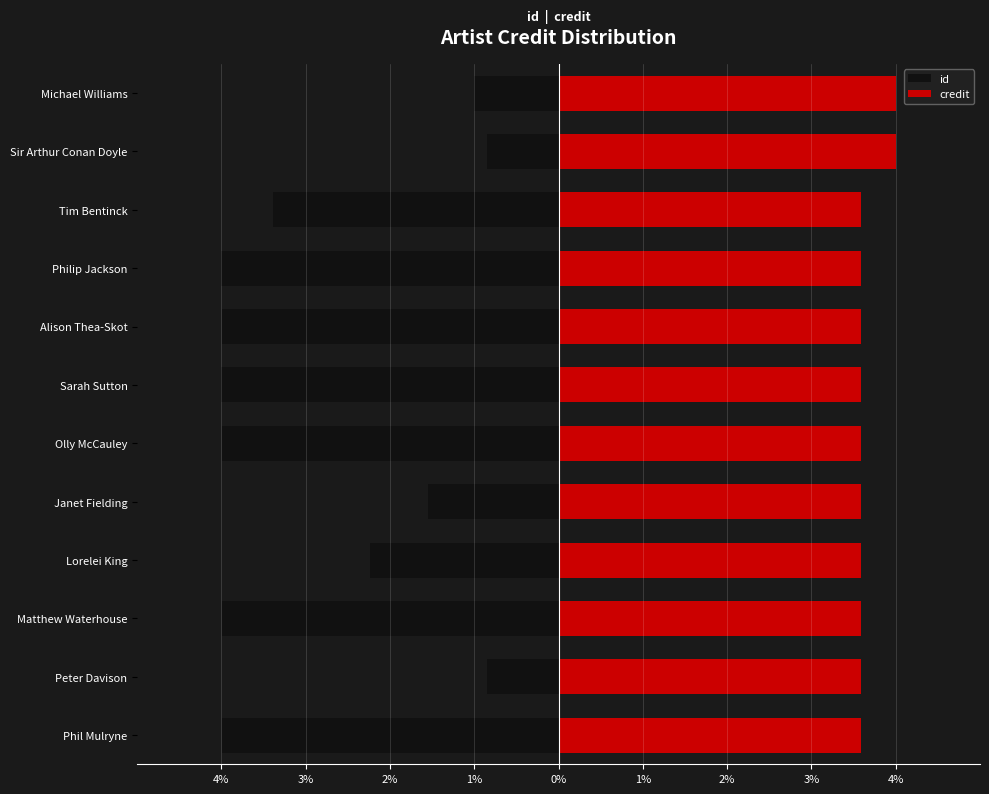

What is the minimum value shown in the chart?

-4.0